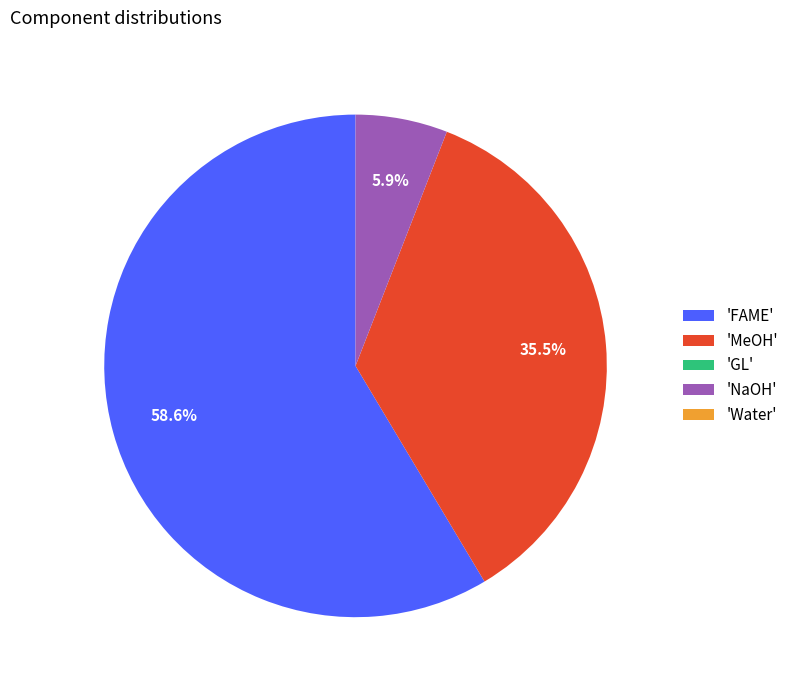

Does 'FAME' account for over 50% of the chart?

Yes